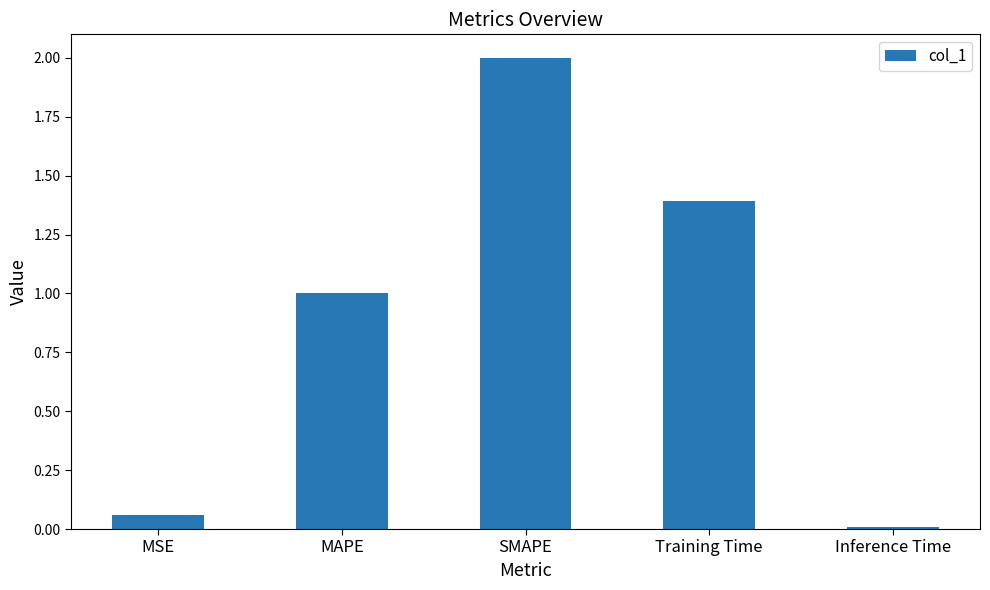

The chart shows a value of 0.0 at Inference Time. True or false?

True